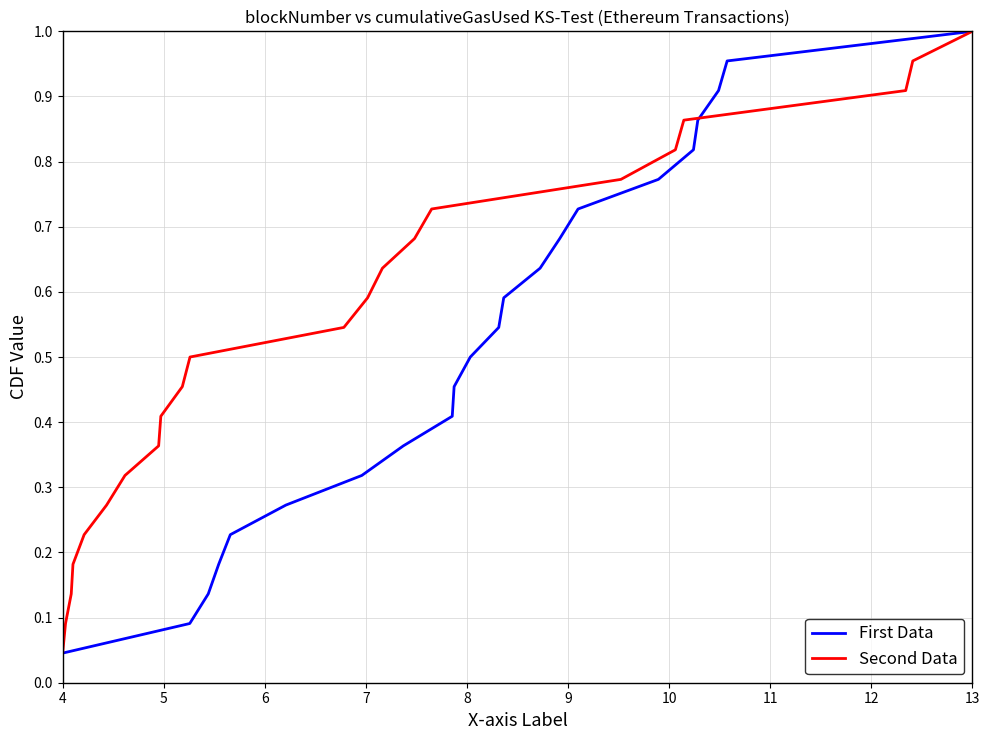

Which category has the lowest value in the First Data series?

4